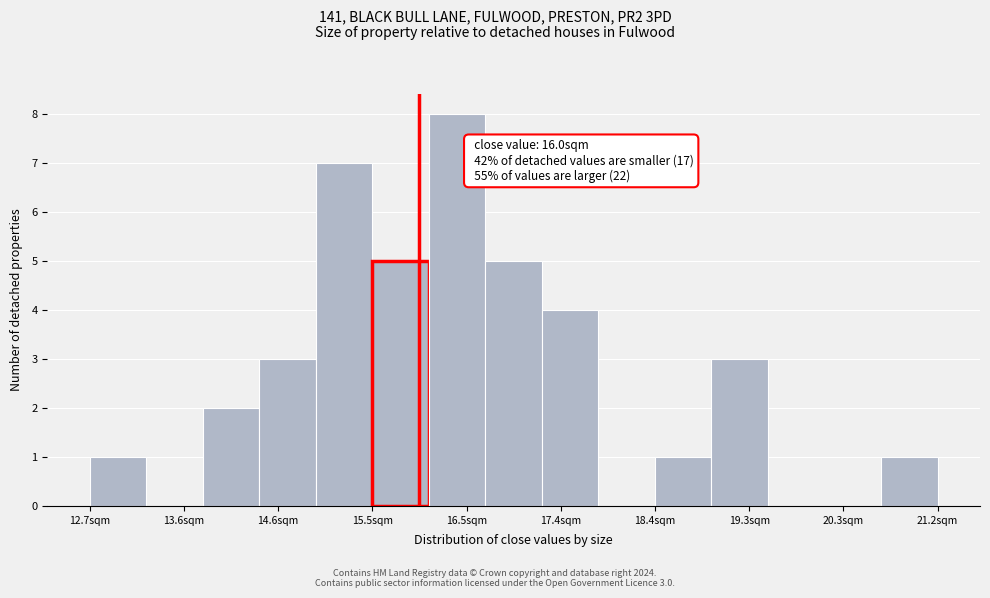

Over which range of the x-axis is the bar tallest?

16.1 to 16.7